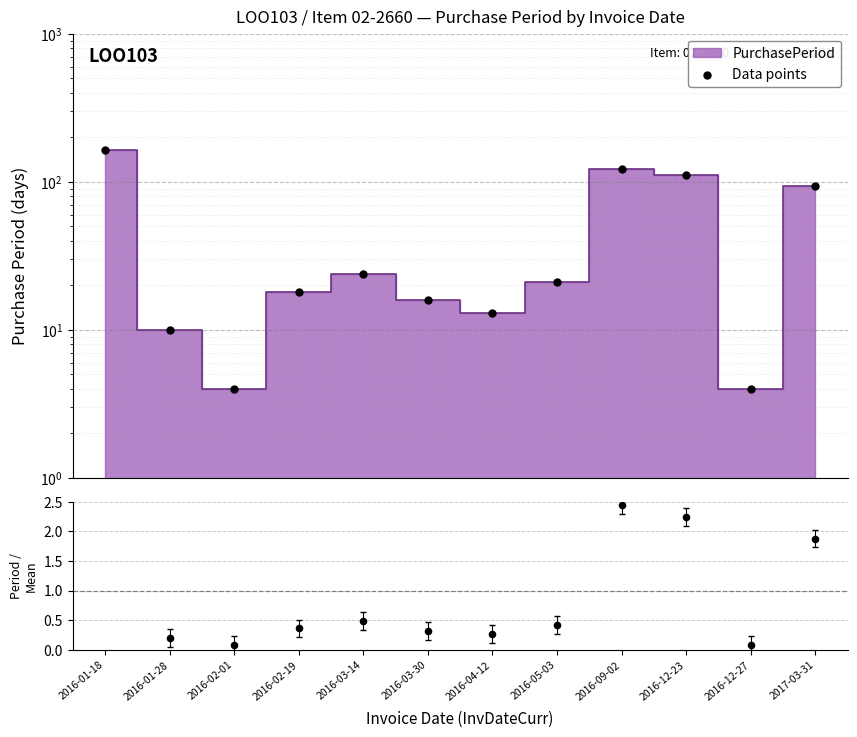

At how many categories does at least one series exceed 16?

7